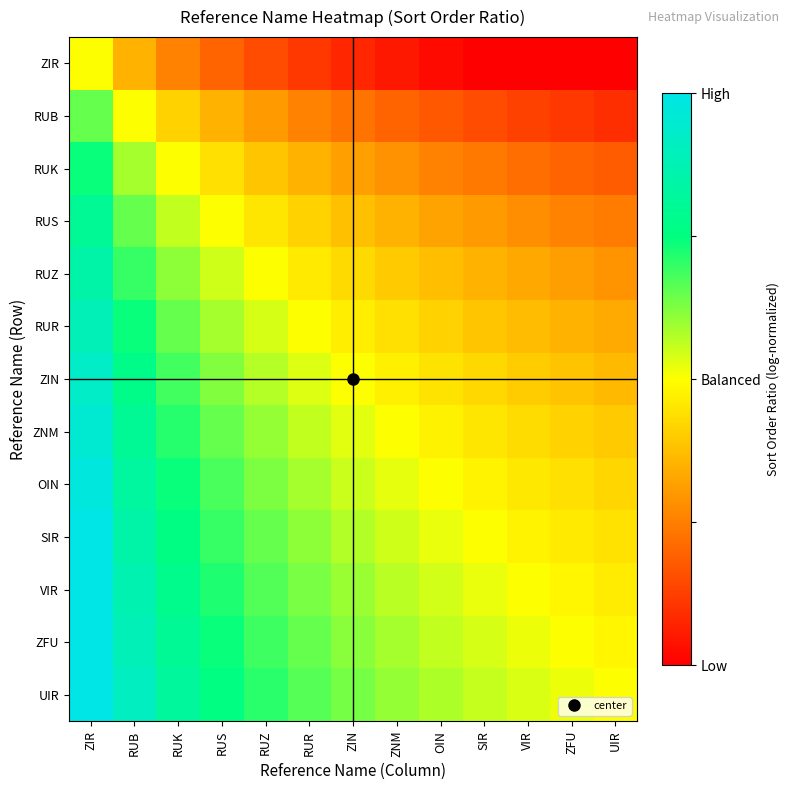

How many distinct data groups are displayed?

13